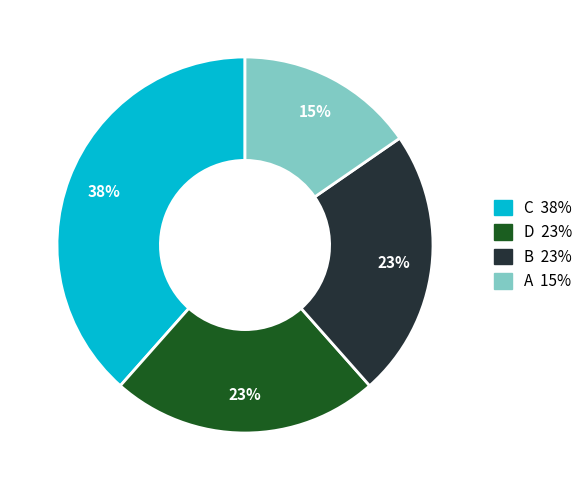

What percentage is the C slice, to the nearest percent?

38%